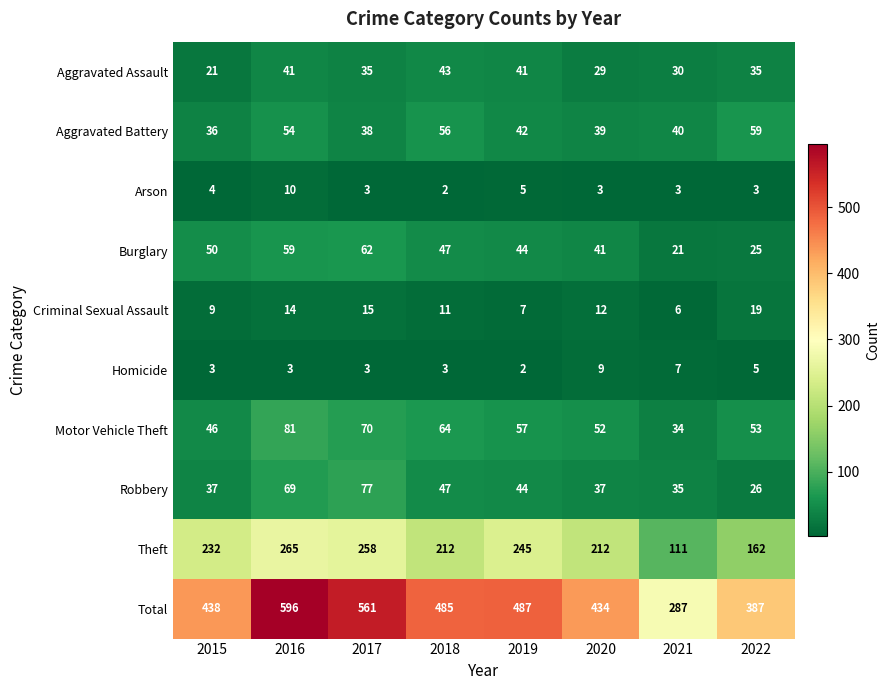

What is the sum of the Arson values at 2020 and 2017?

6